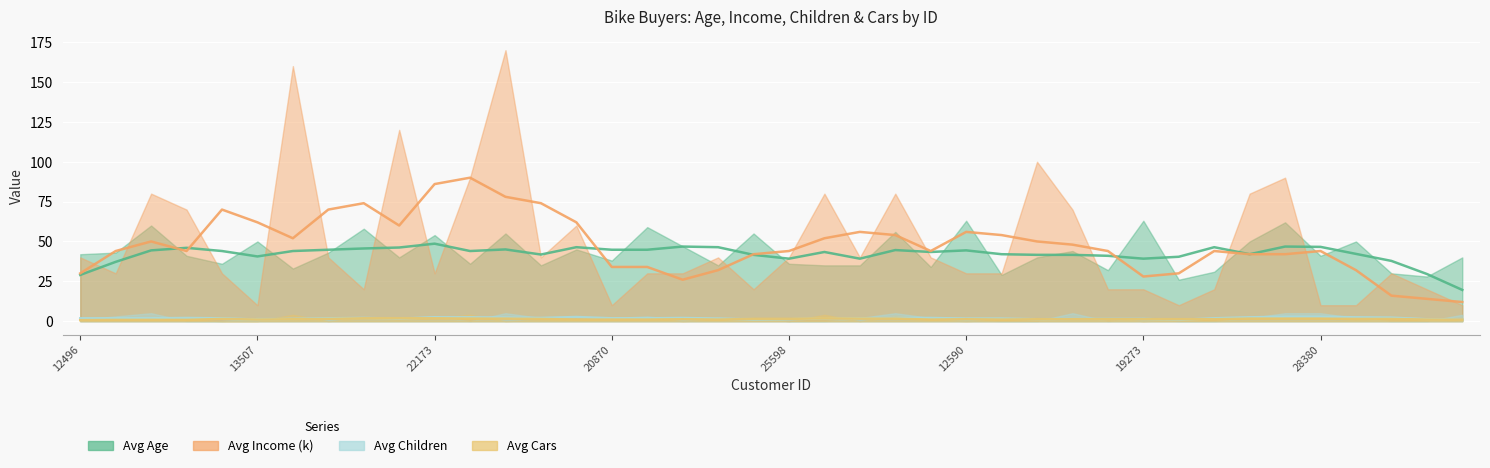

Which series changed the most between 27974 and 27184?

Avg Income (k)